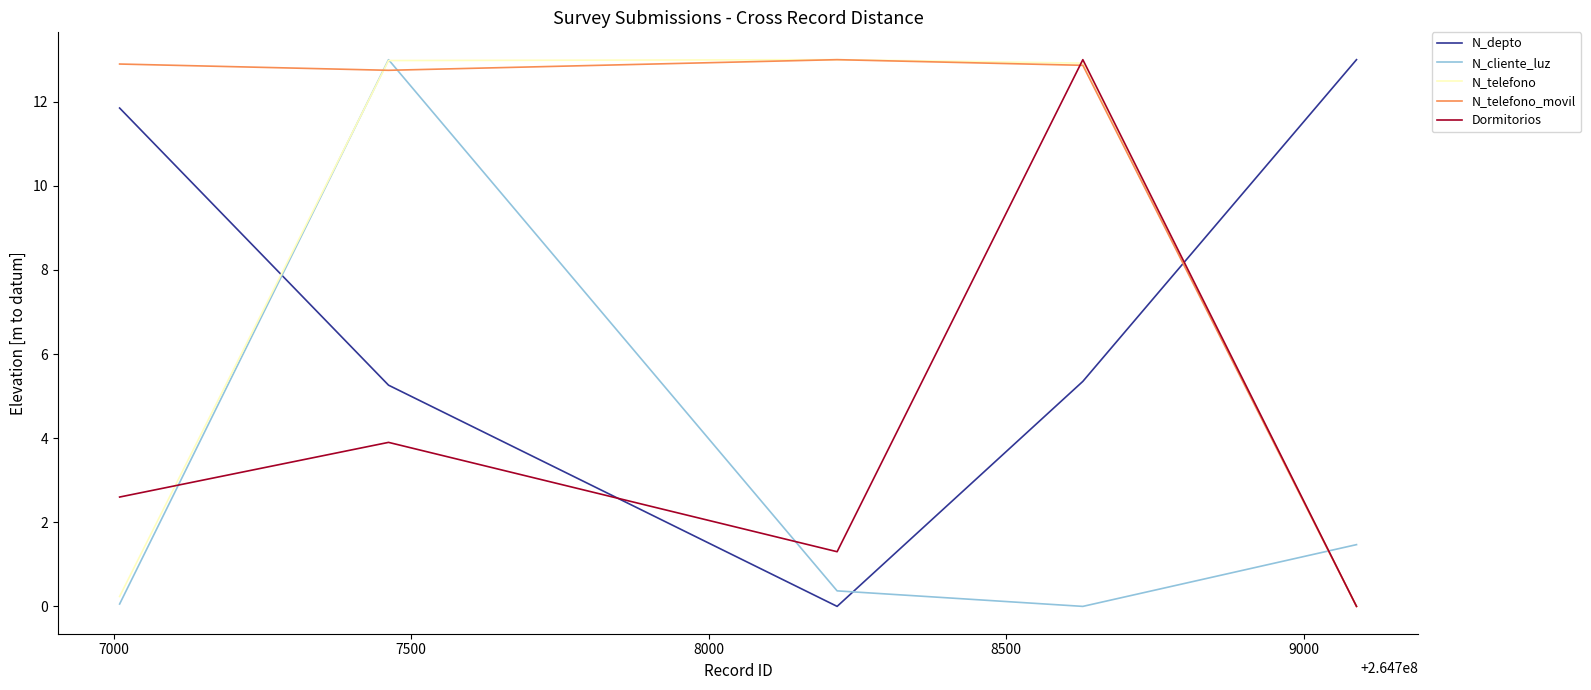

What is the maximum value shown in the chart?

13.0